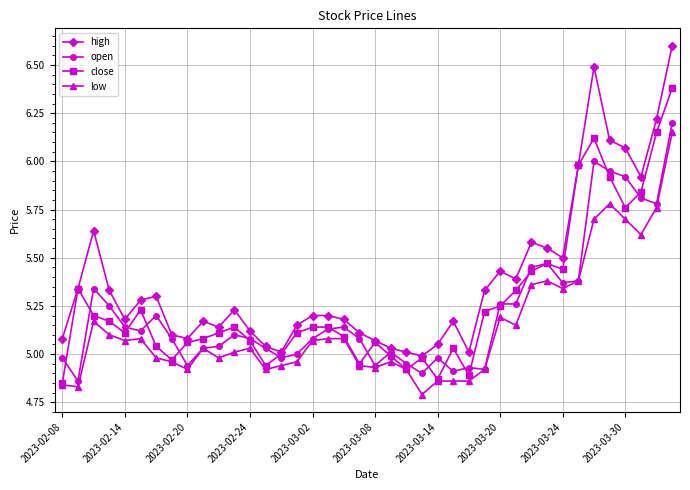

True or false: high and low intersect in this chart.

False